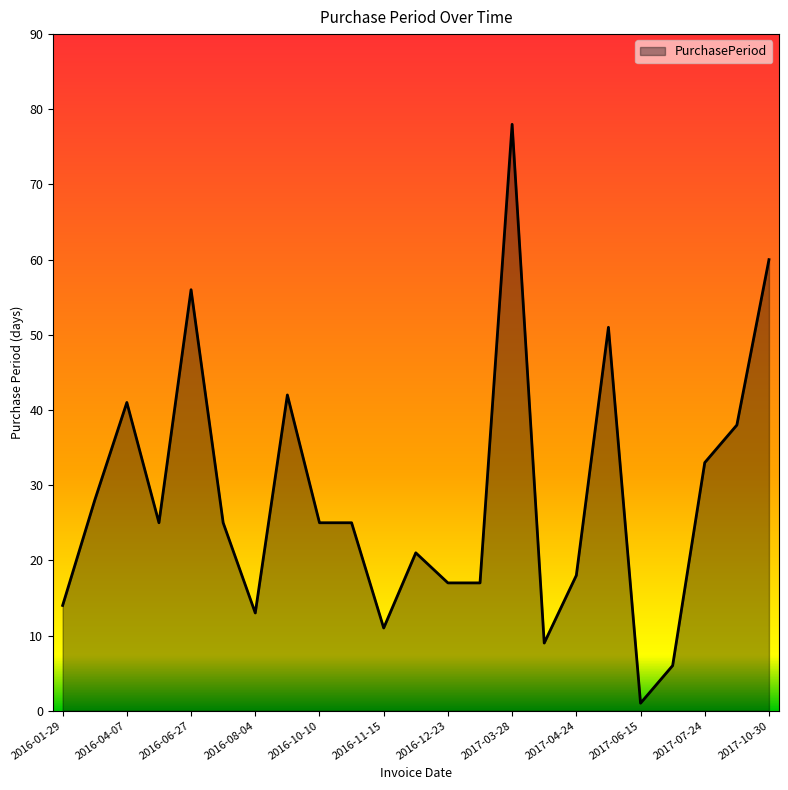

What is the difference between the maximum and minimum values?

77